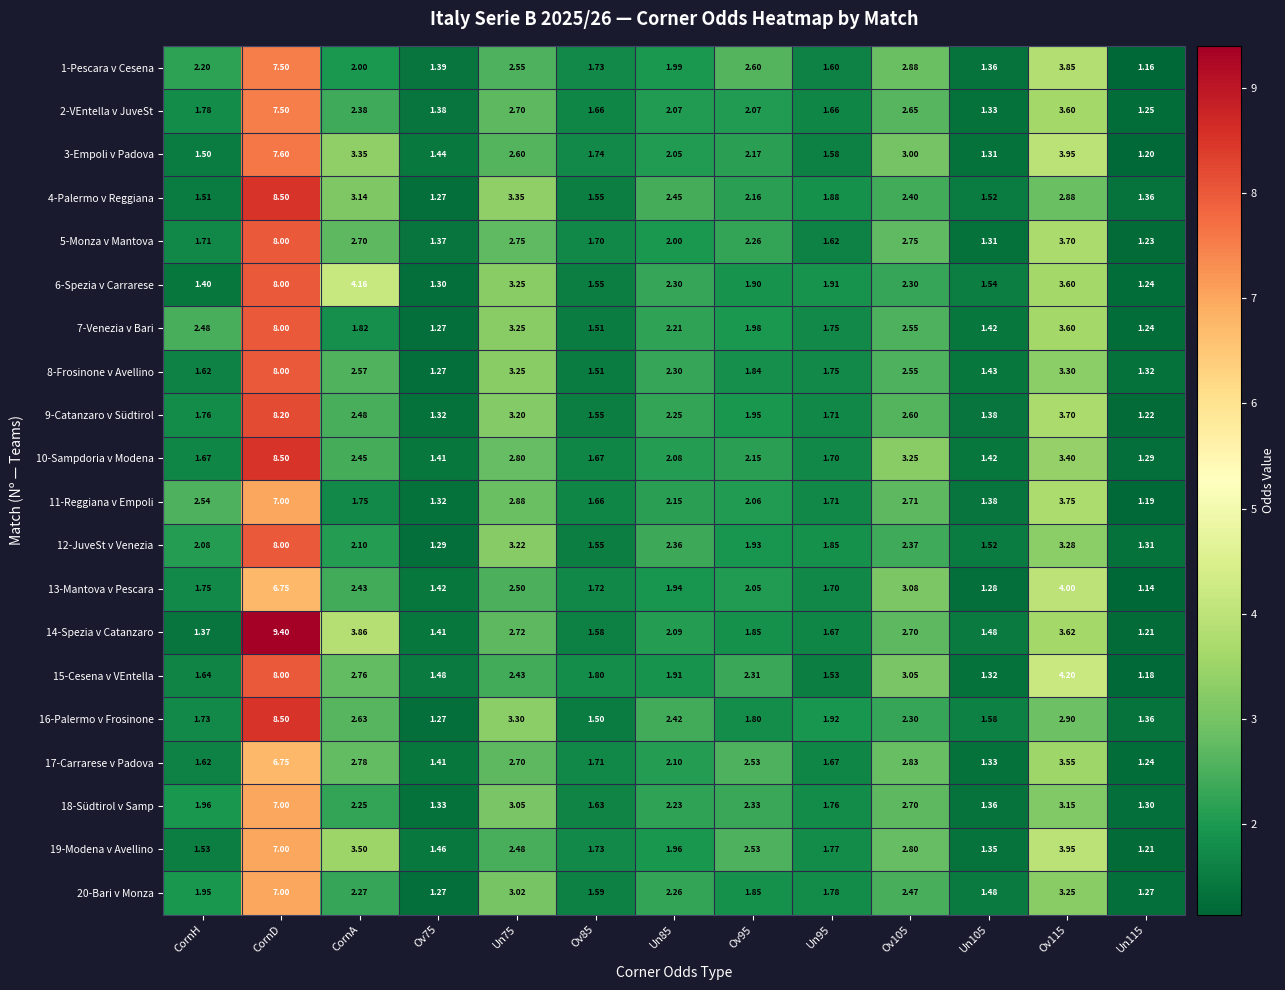

At which label does 2-VEntella v JuveSt first exceed 2?

CornD